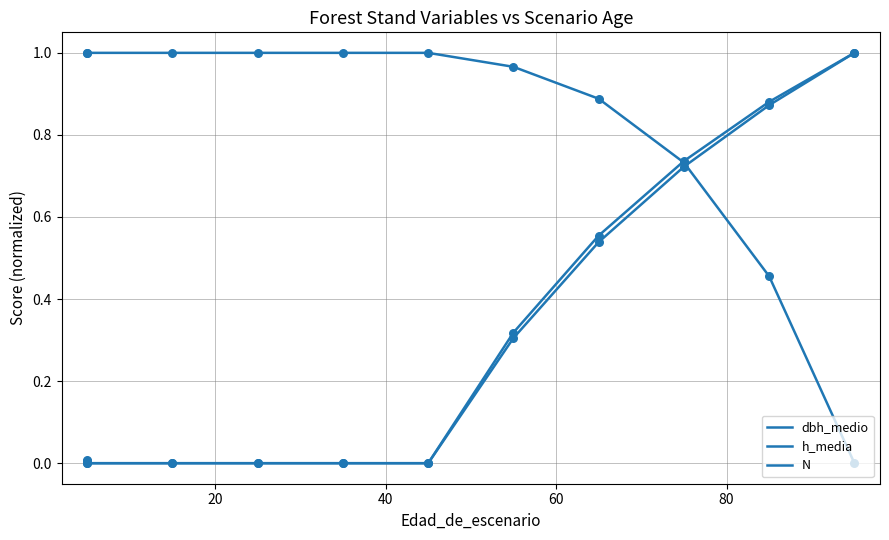

Which series has the largest total across all categories?

N